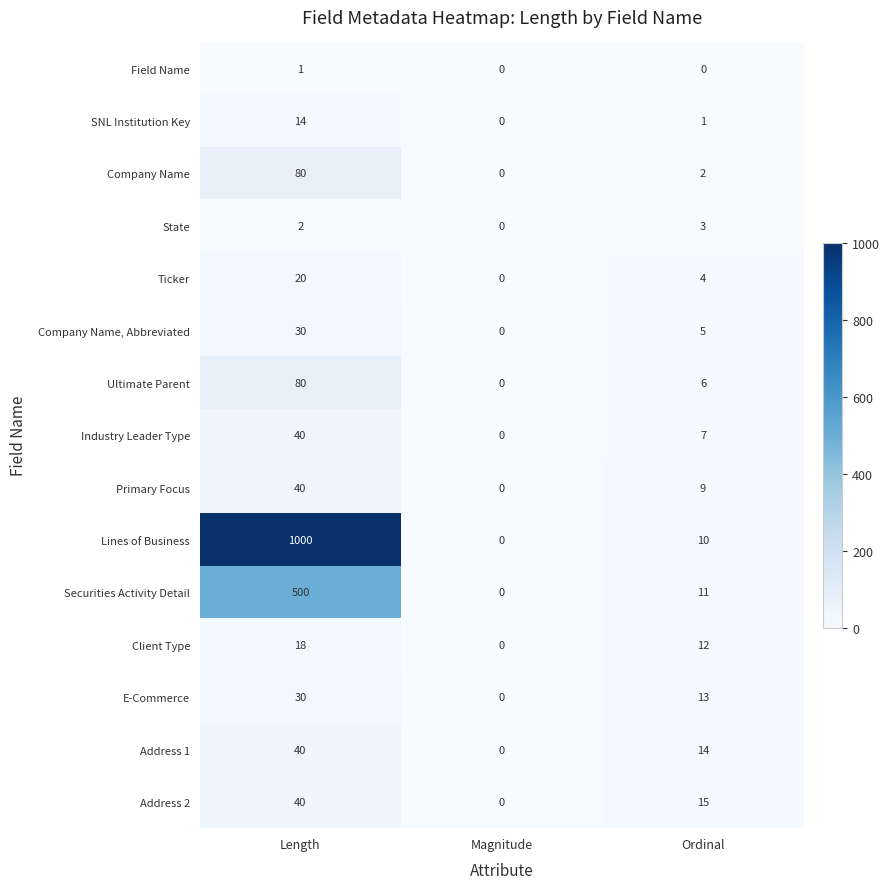

How many positive values does the Industry Leader Type series have?

2